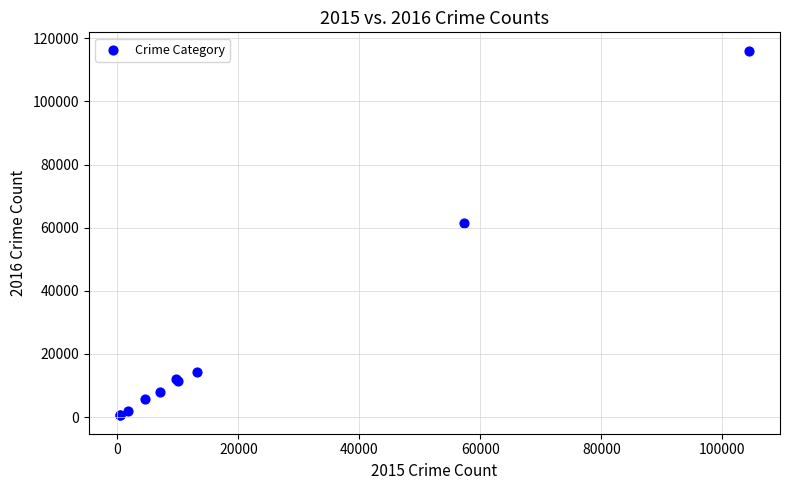

What Y value in the scatter plot is closest to 58299?

61621